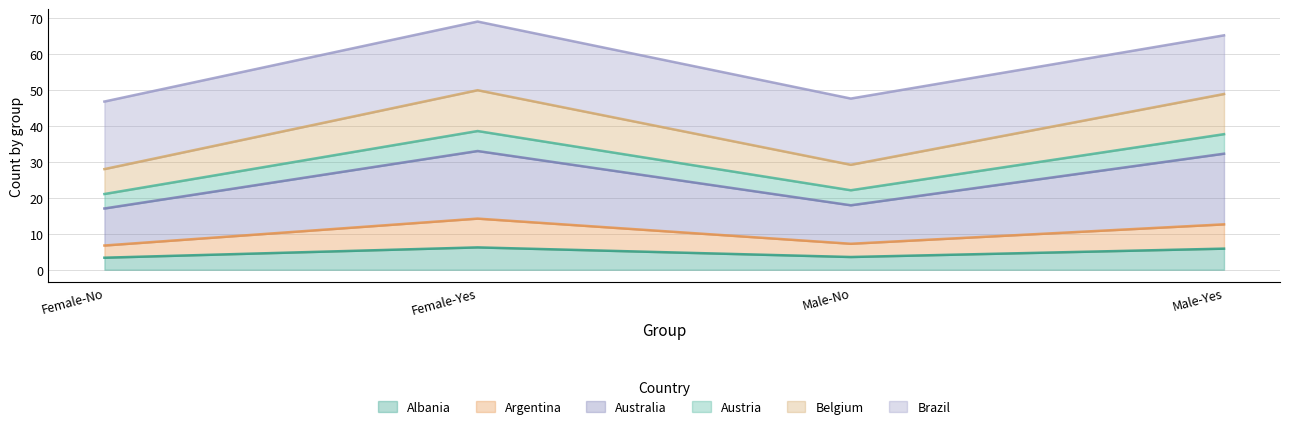

The Argentina series shows 6.7 at Female-No. True or false?

True